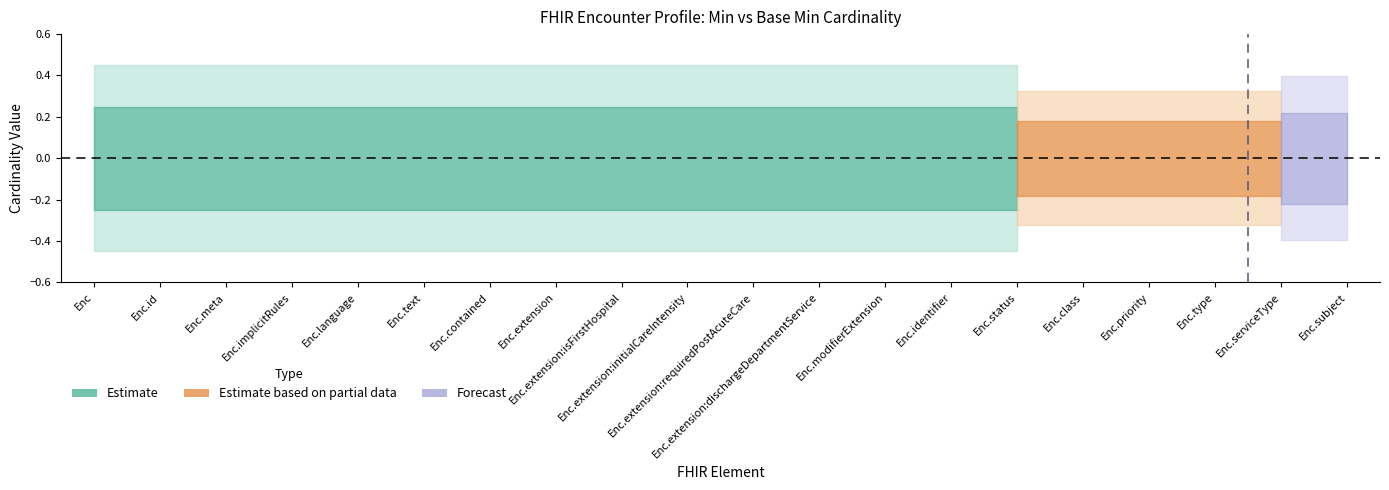

True or false: Min and Base Min intersect in this chart.

False